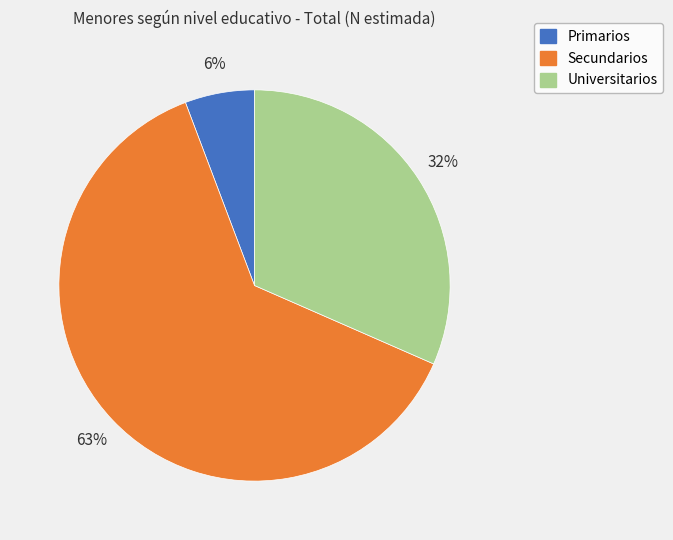

Do Secundarios and Universitarios together represent more than half of the pie?

Yes